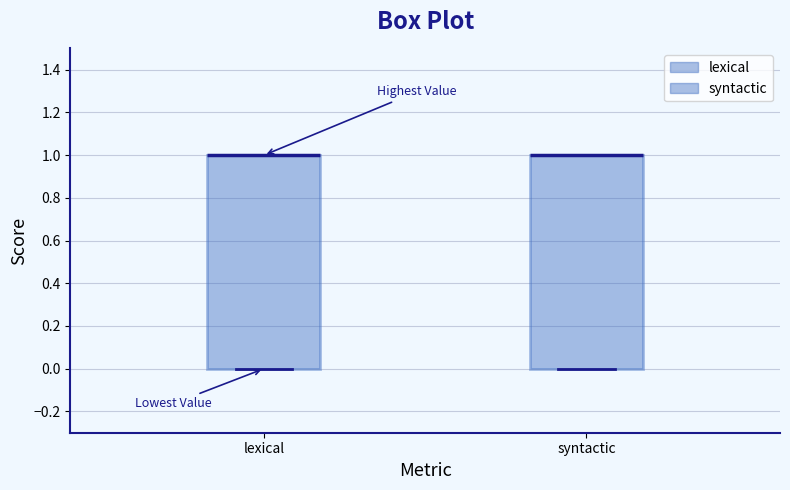

Where is the lower edge of the box for lexical on the y-axis? The values are not printed on the chart, so give them approximately, as read against the axis.

0